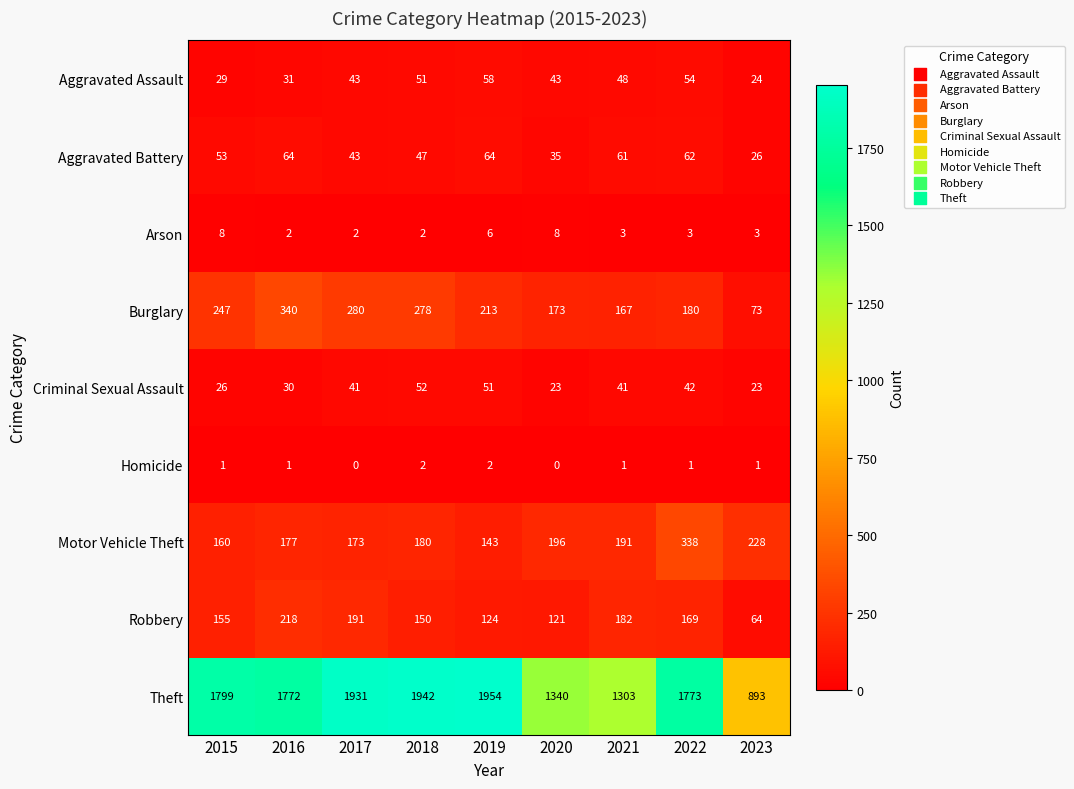

Which series has the widest spread of values?

Theft